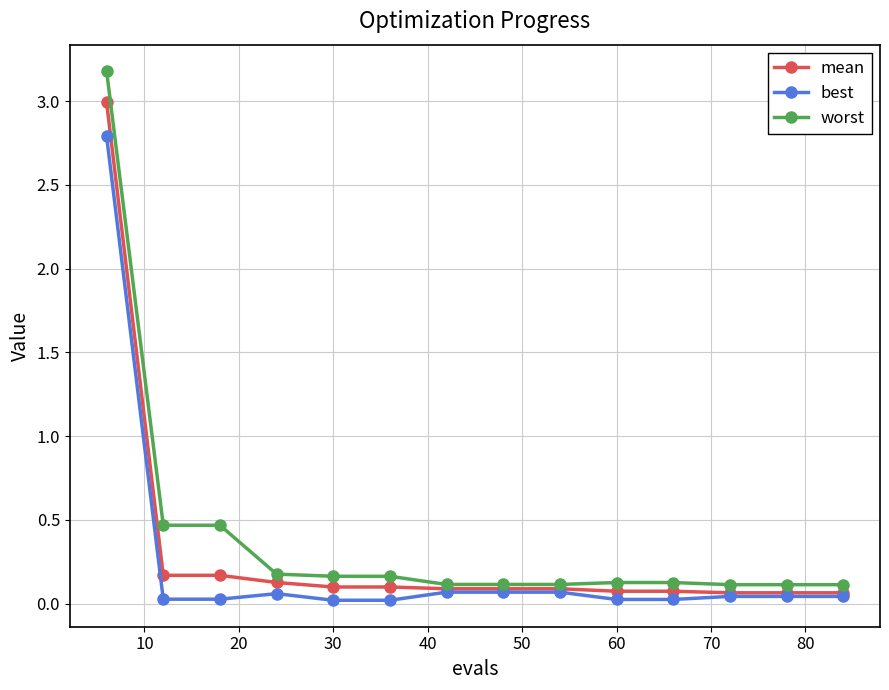

Which series has the widest spread of values?

worst